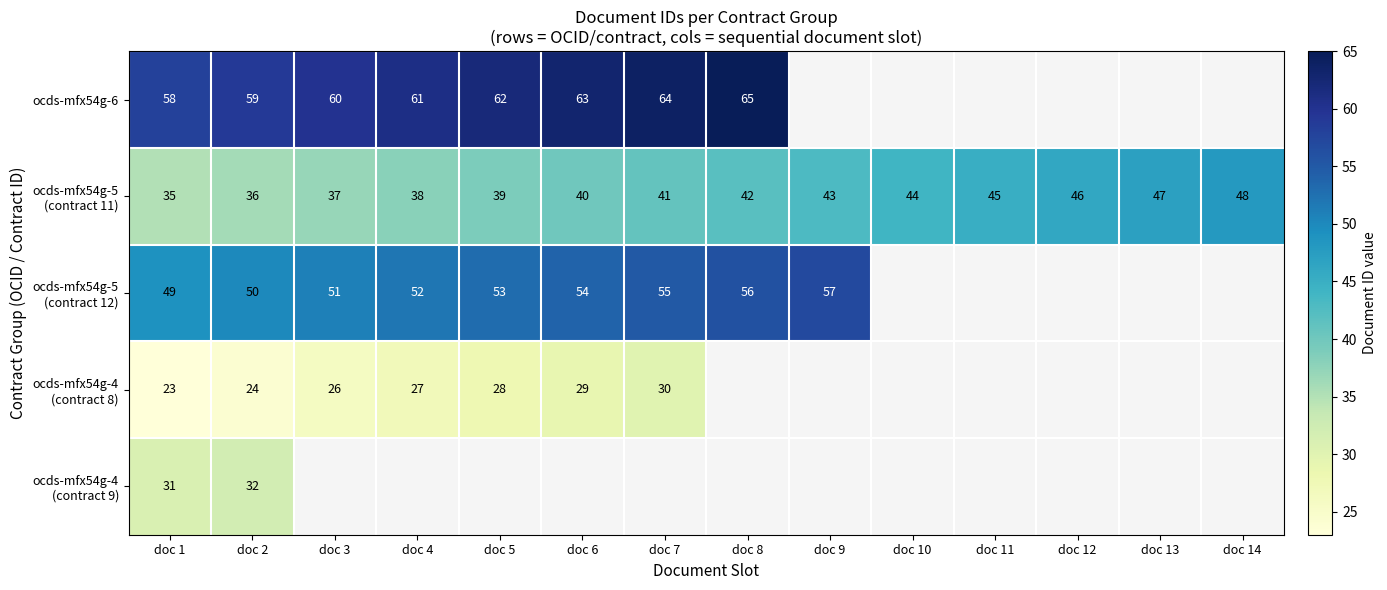

The value of ocds-mfx54g-6 at doc 5 is 16. True or false?

False